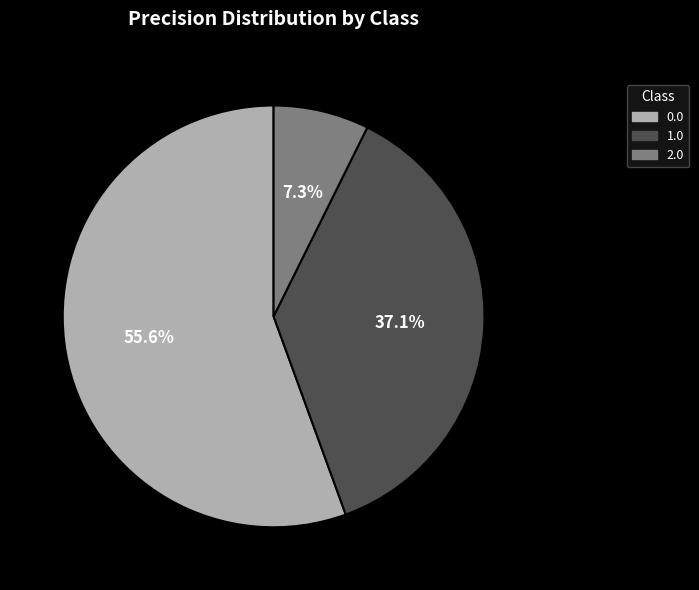

What percentage is the 2.0 slice, to the nearest percent?

7%